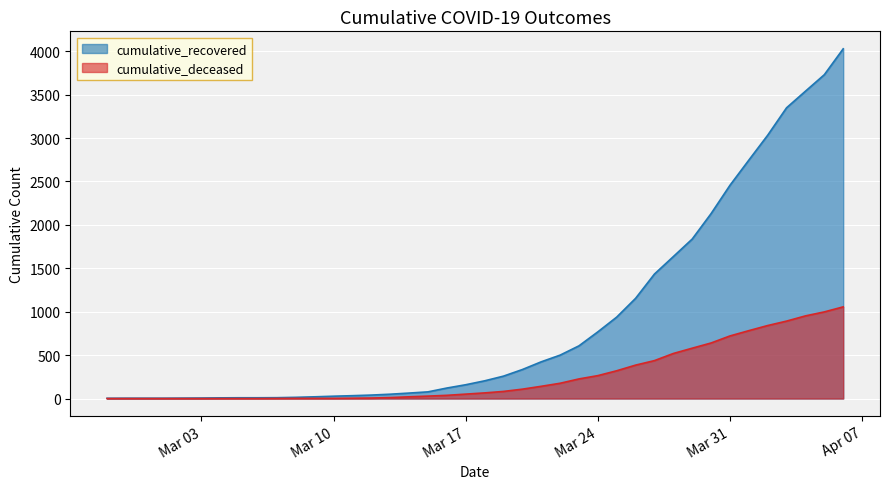

The cumulative_recovered series shows 500 at 2020-03-22. True or false?

True